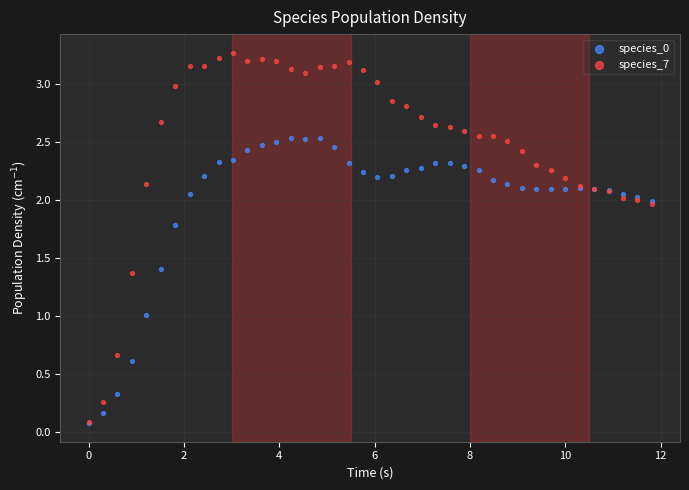

What are all the series names shown in the legend?

species_0, species_7